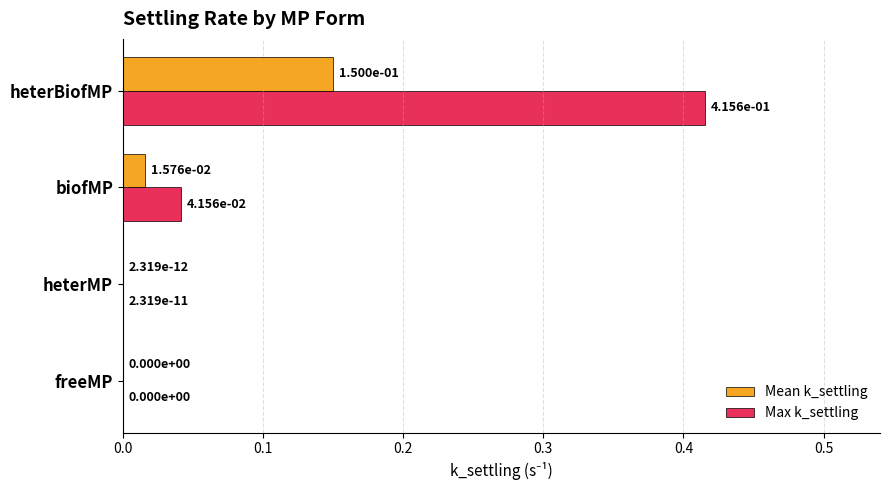

At which label does Max k_settling reach its peak?

heterBiofMP